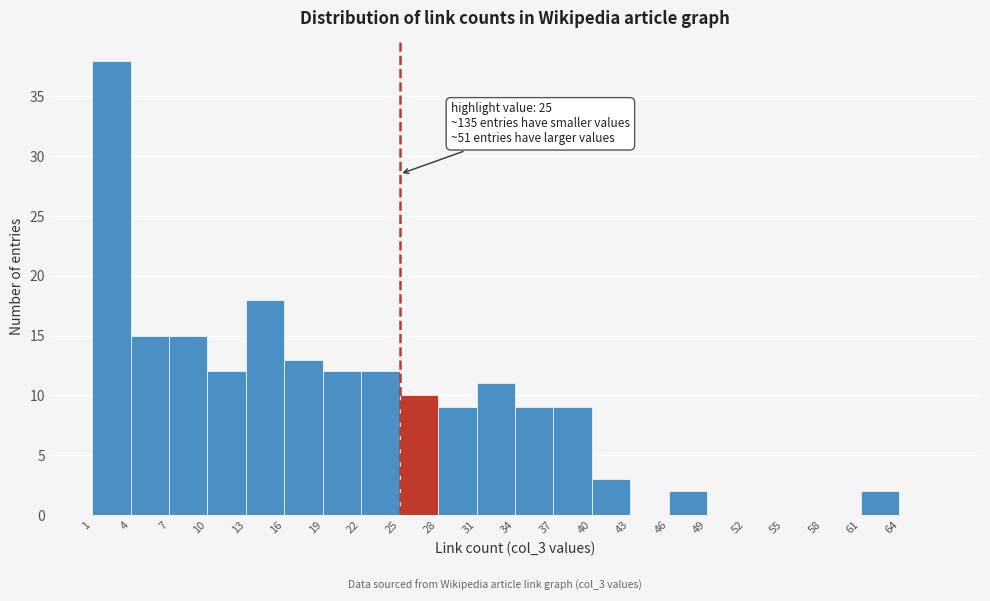

Which range on the x-axis has the tallest bar?

1 to 4